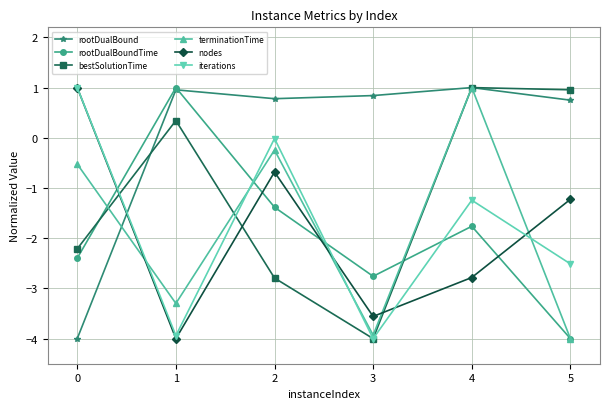

True or false: iterations and rootDualBoundTime intersect in this chart.

True